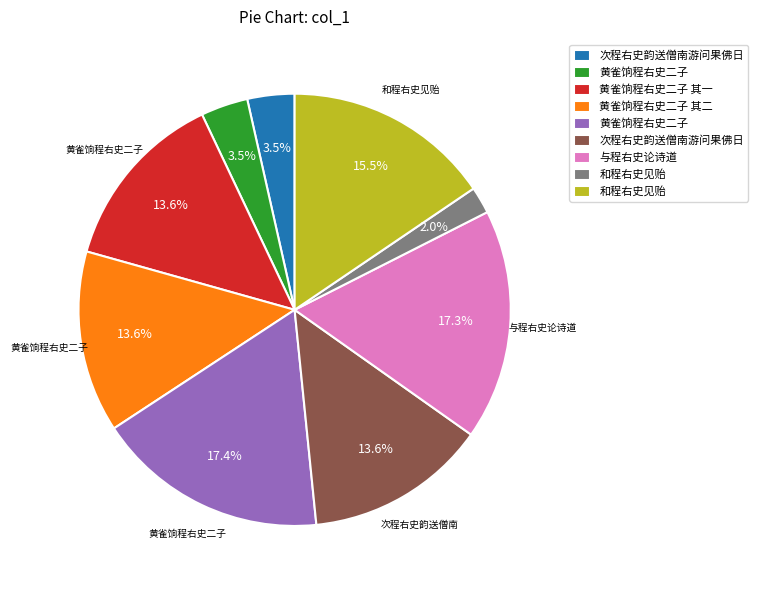

Does any single category account for the majority?

No